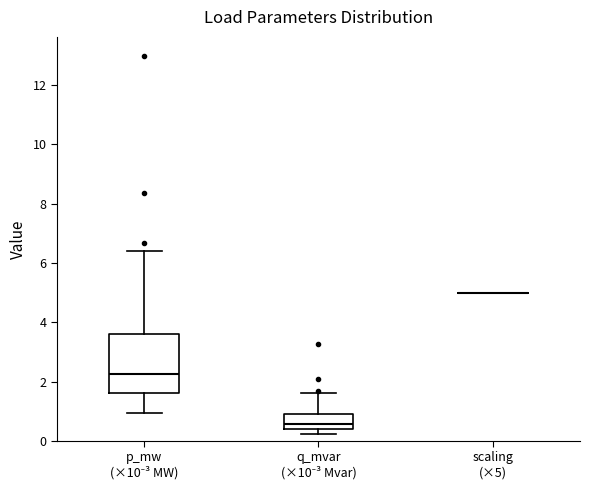

Comparing the boxes themselves (not the whiskers), which one is the tallest?

p_mw (×10⁻³ MW)